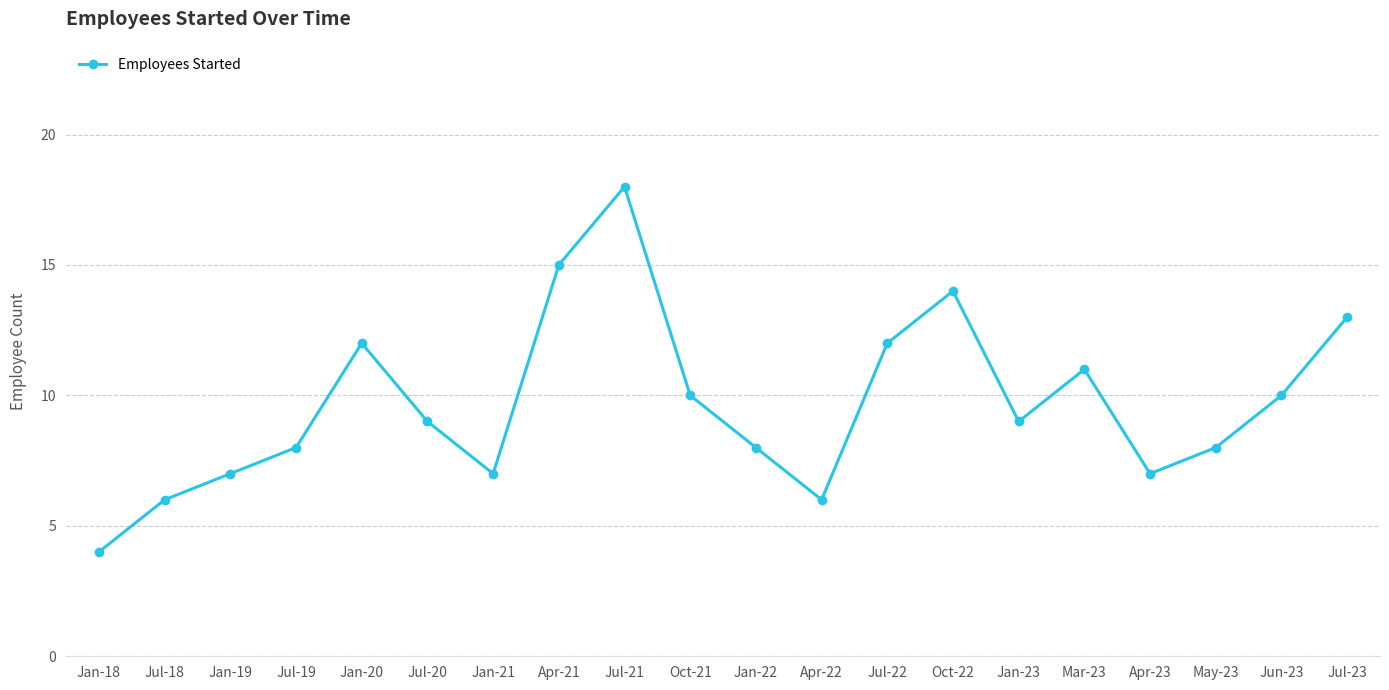

What is the change in value from Jul-18 to Jun-23?

+4